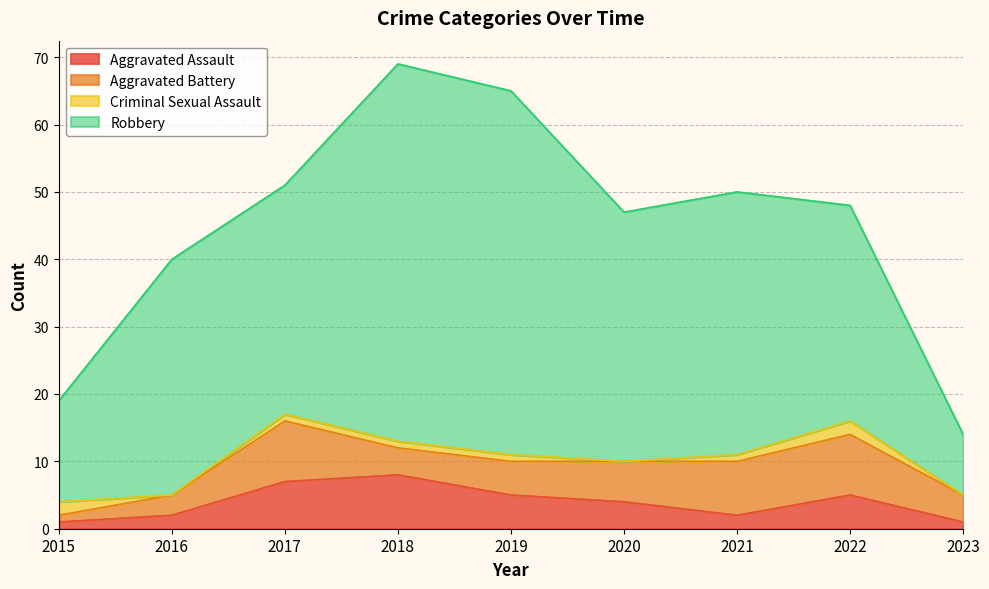

At which category is the sum across all series the highest?

2018